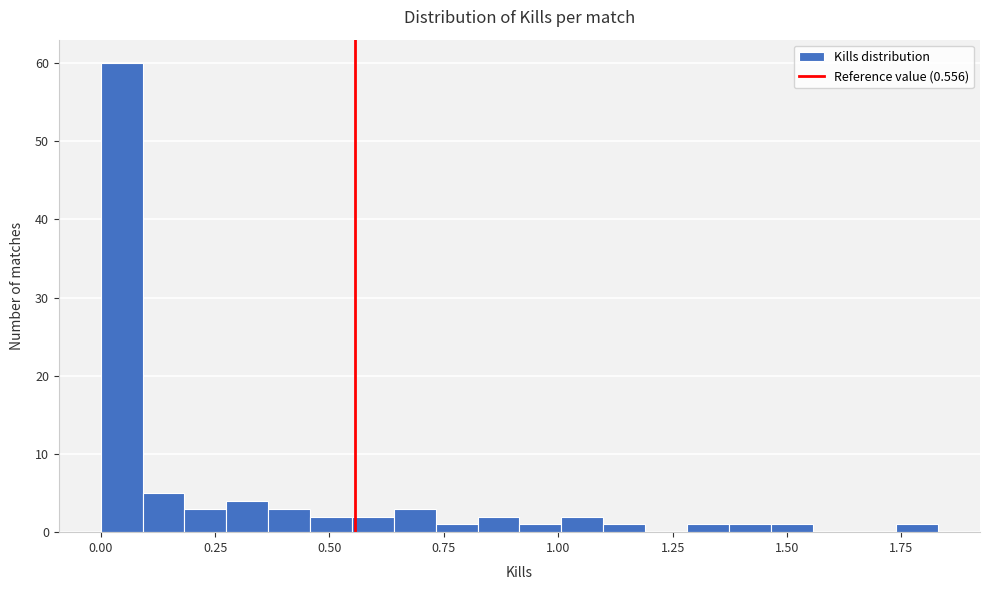

Around what value on the x-axis is the tallest bar? Give the approximate position of its centre, as read against the axis.

0.05